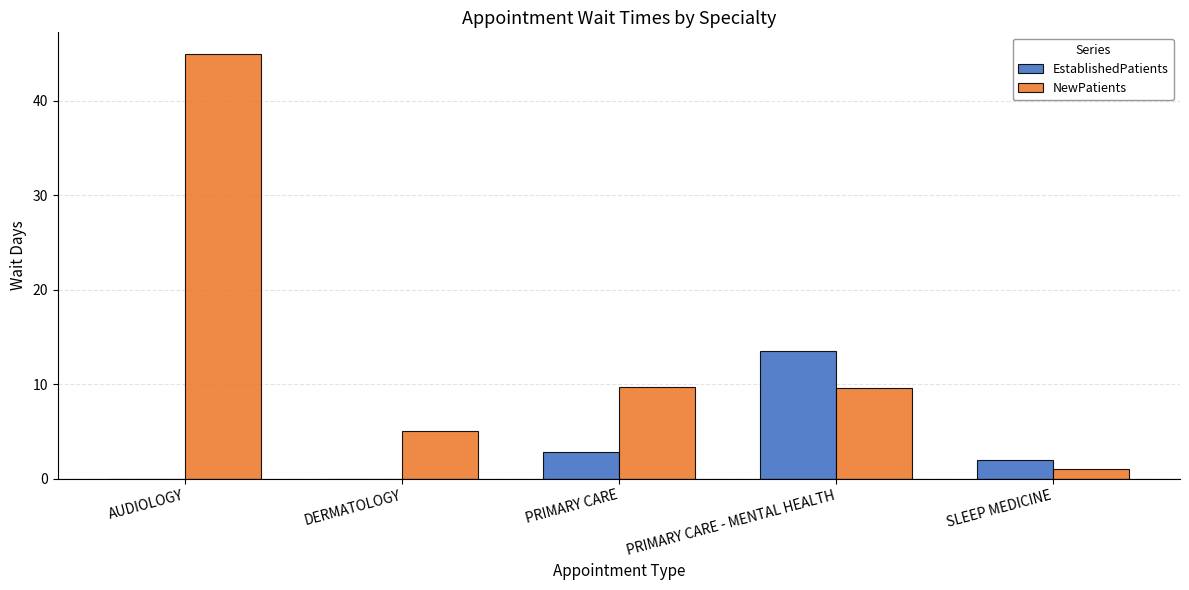

How many distinct data groups are displayed?

2